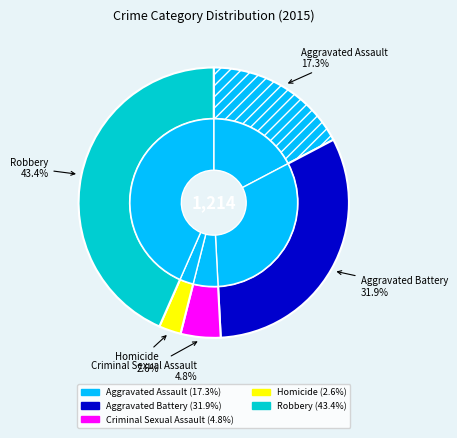

Which slice is the smallest?

Homicide